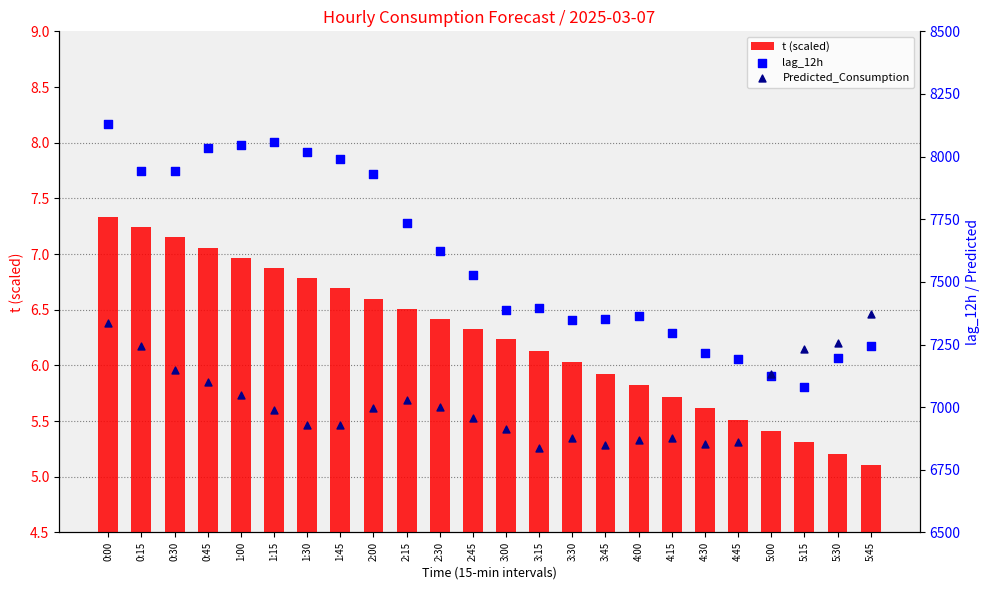

Which series has the widest spread of Y values?

lag_12h